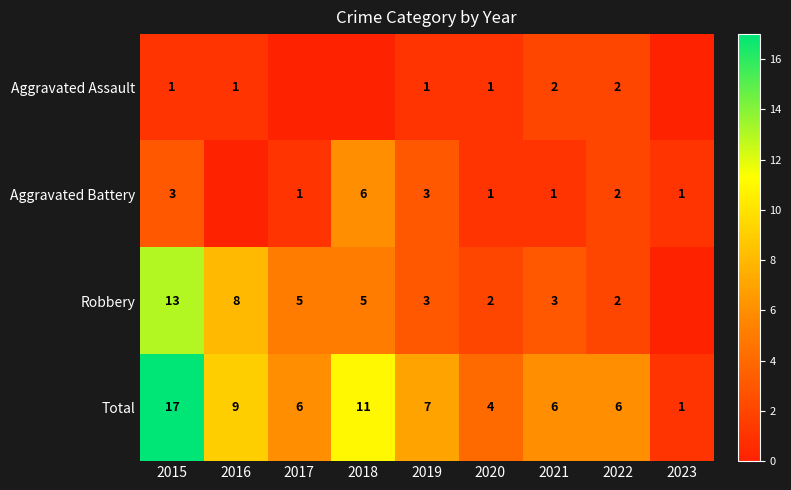

What is the difference between the maximum and minimum values in the Total series?

16